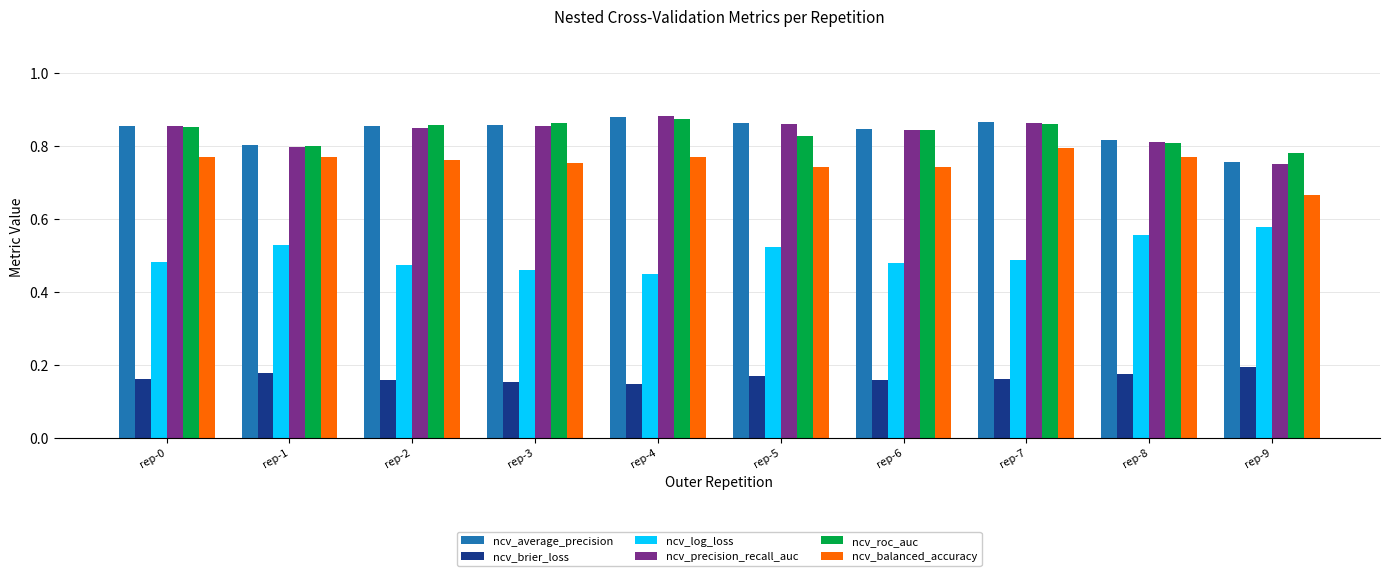

How many categories are shown in the chart?

10